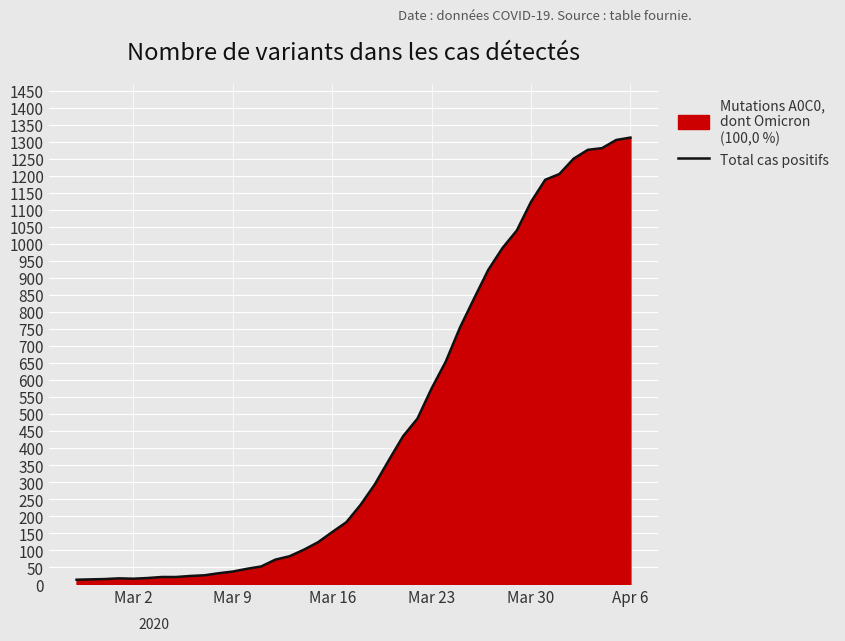

What is the difference between the maximum and minimum values?

1299